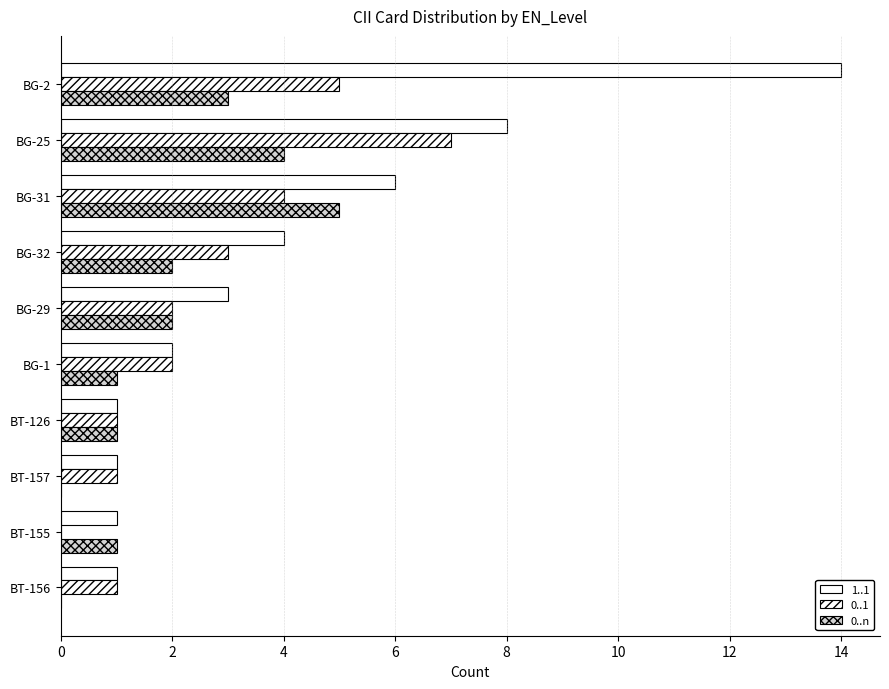

How many distinct data groups are displayed?

3